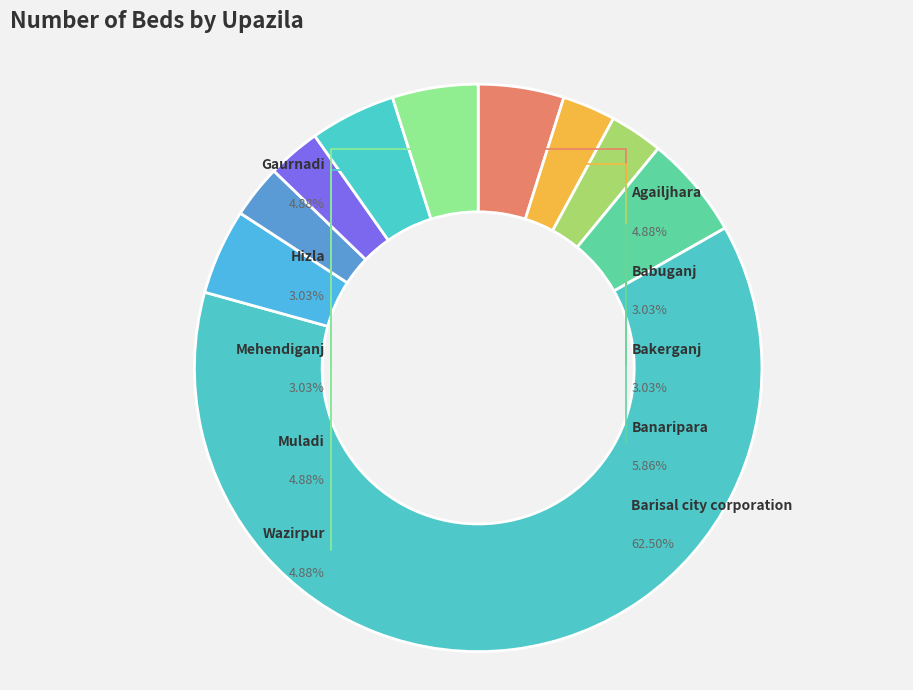

Is Barisal city corporation the majority of the pie?

Yes